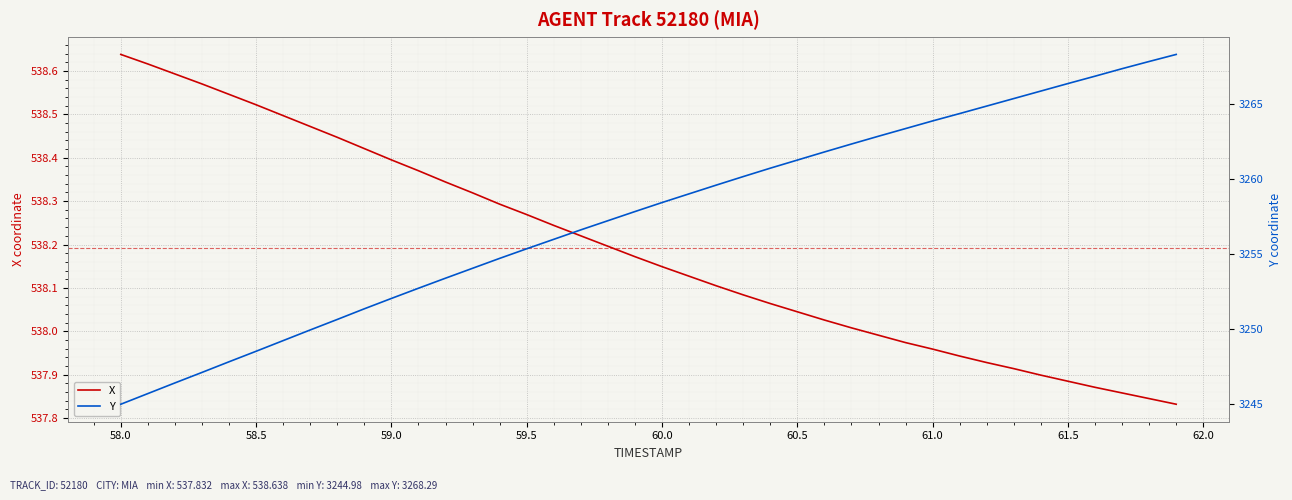

True or false: Y has more than 0 interior local peaks.

False